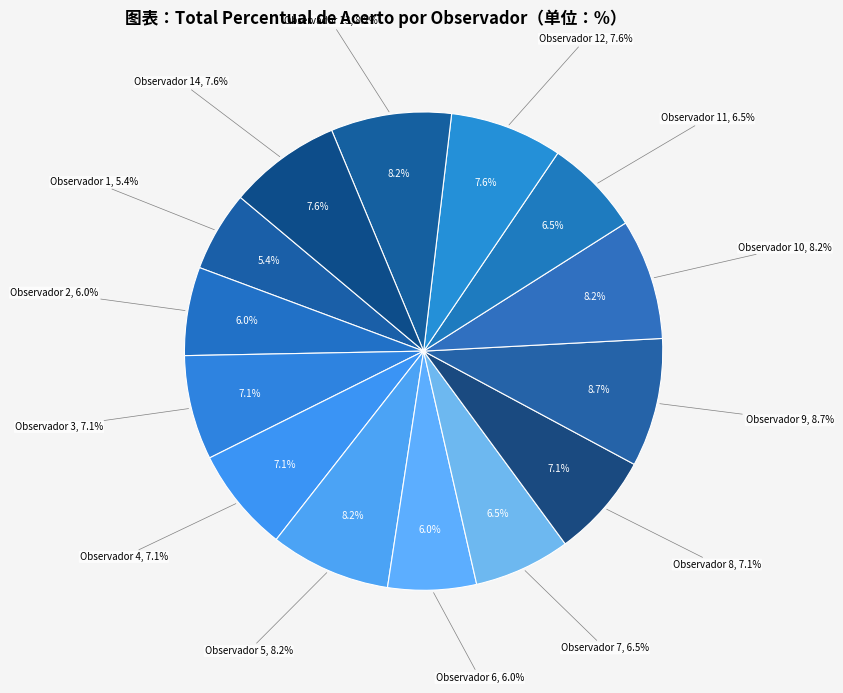

What percentage is NOT represented by Observador 10?

91.8%